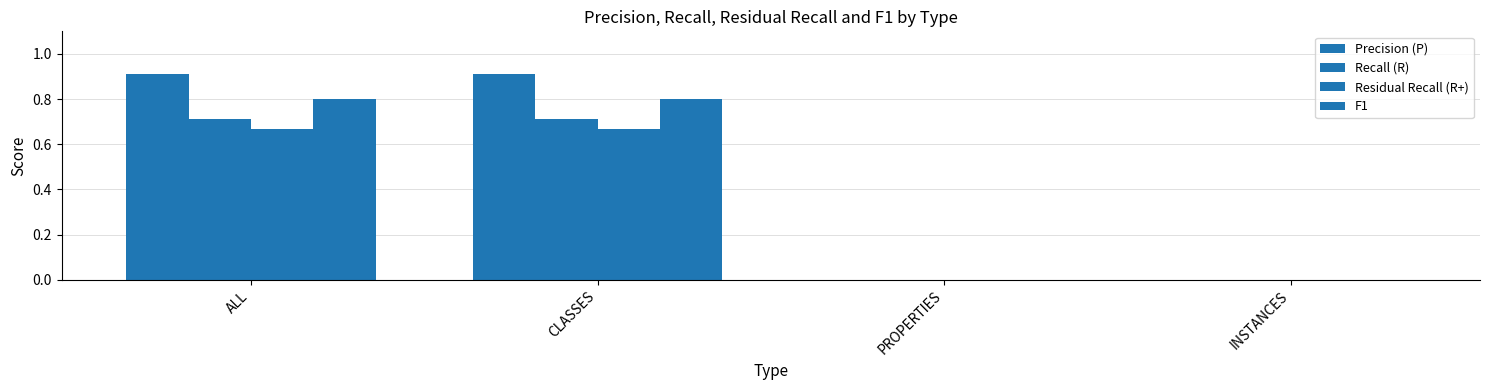

Does the chart contain stacked bars?

No